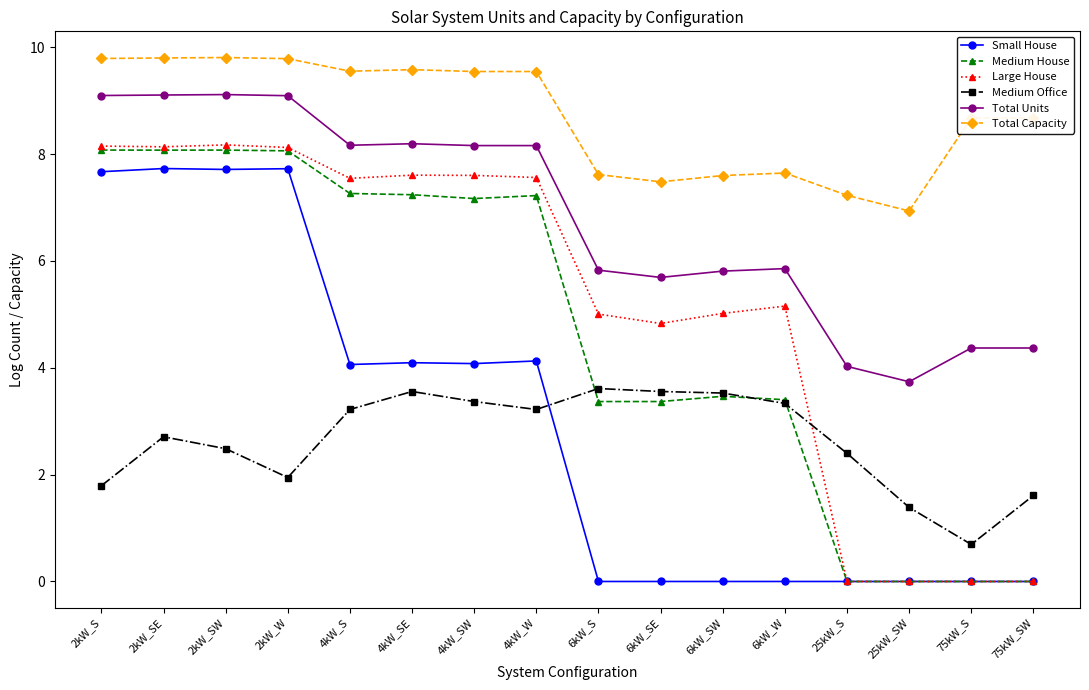

At how many categories does at least one series exceed 4?

16